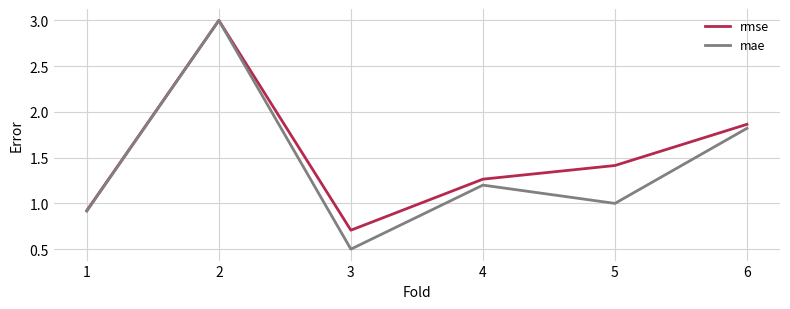

At how many categories does at least one series exceed 2?

1